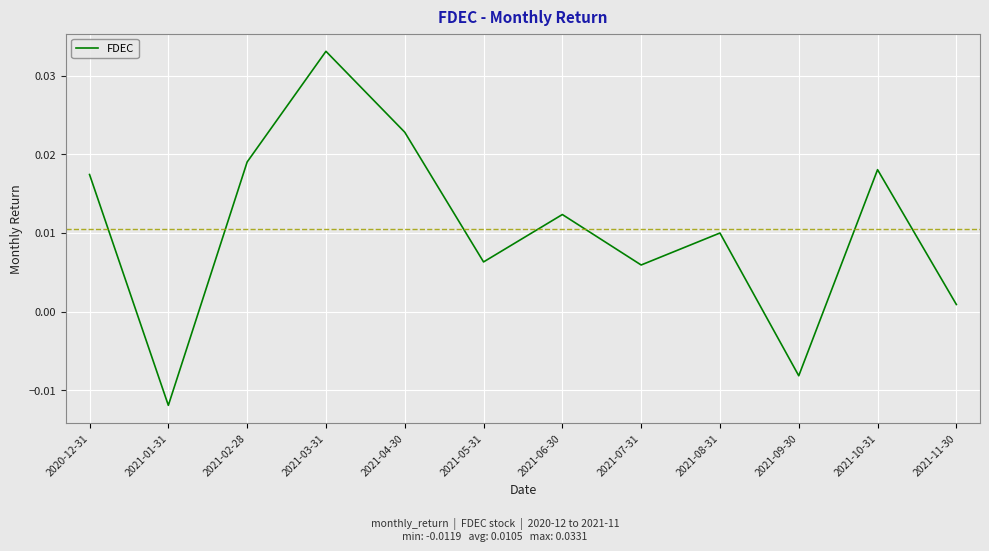

Between 2021-09-30 and 2021-01-31, which is larger?

2021-09-30